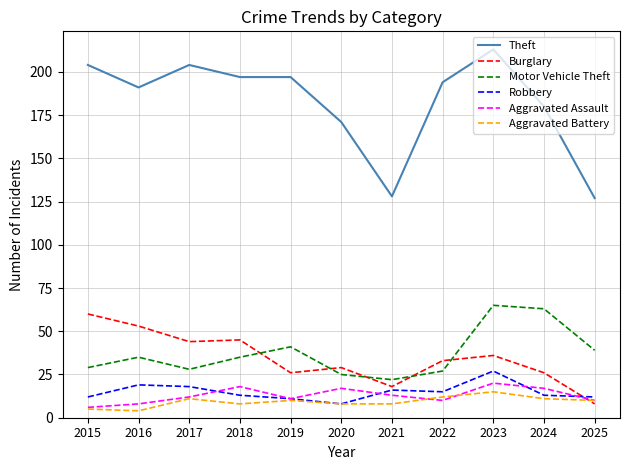

True or false: Theft and Aggravated Assault cross at least once.

False